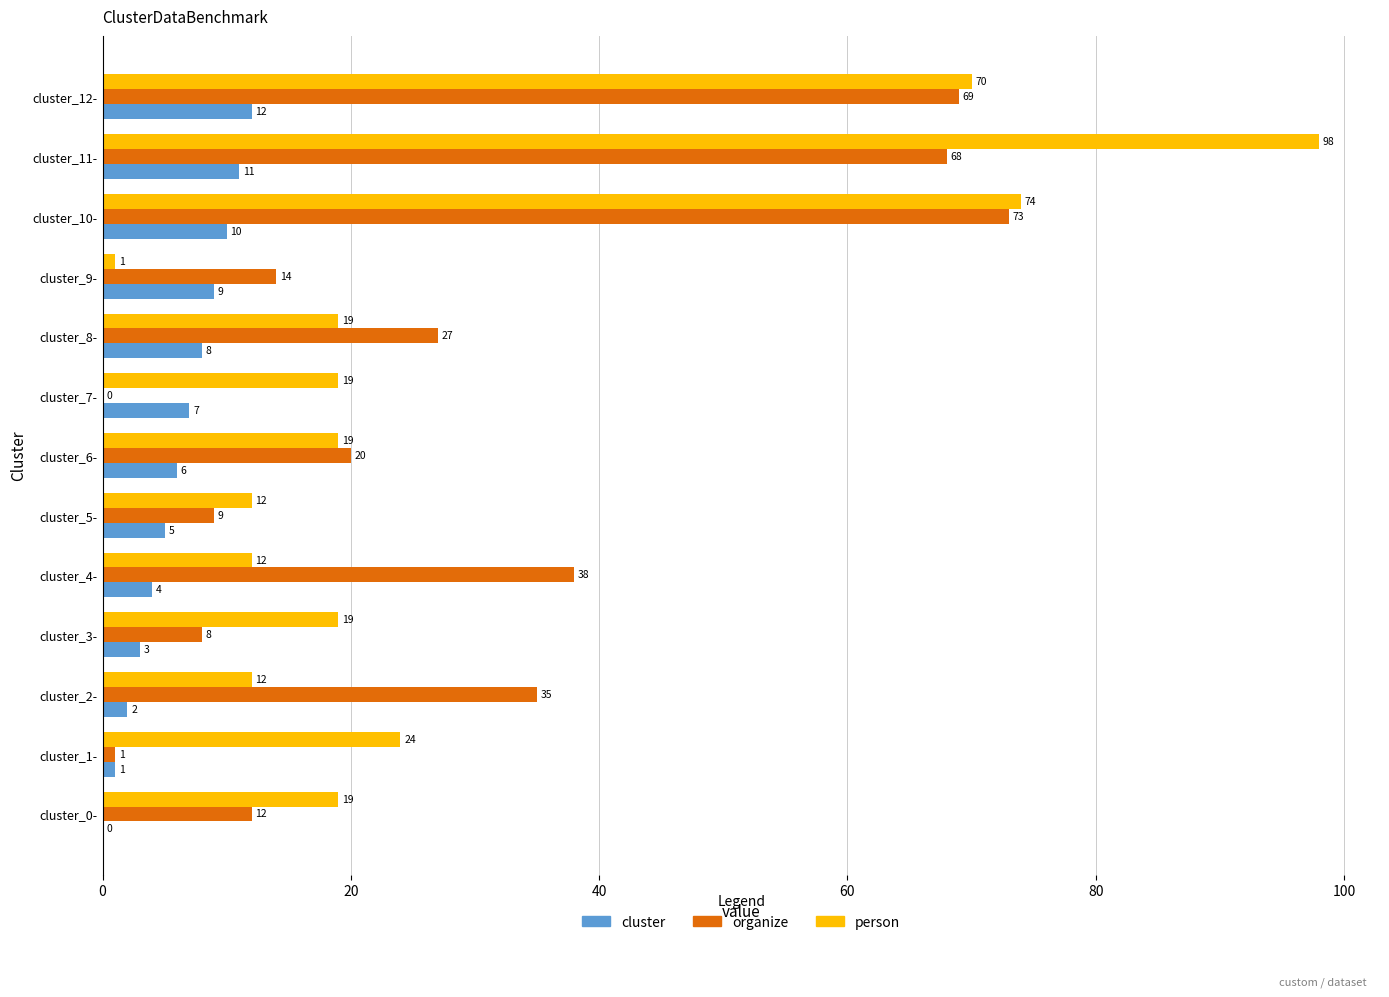

At which label is cluster closest to 6?

cluster_6-